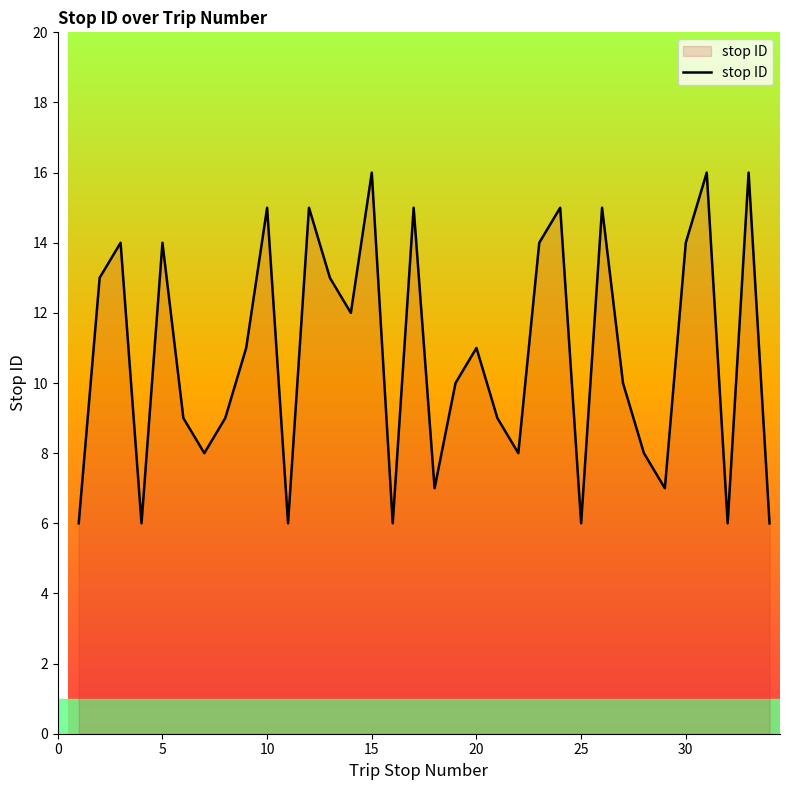

What is the difference between the maximum and minimum values?

10